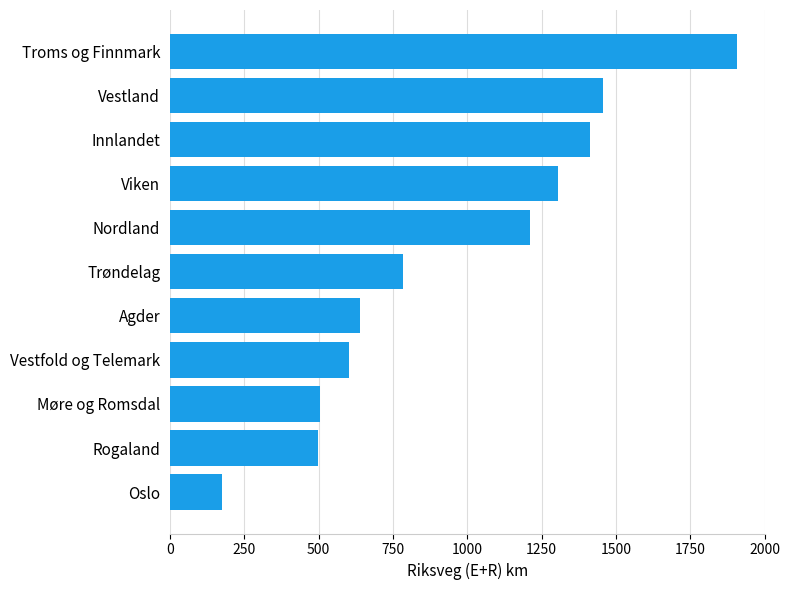

How many data points are less than 785?

5